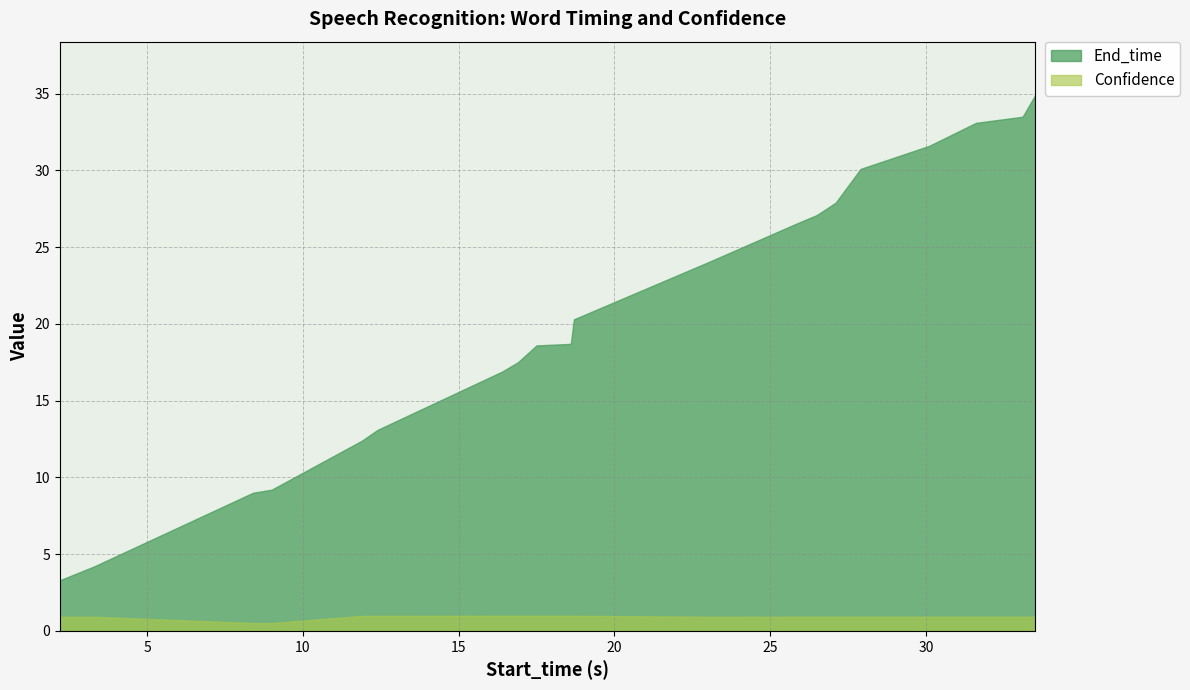

Reading left to right, transcribe all the data shown in this chart.

End_time: 2.2=3.3	3.3=4.2	8.4=9.0	9.0=9.2	11.9=12.4	12.4=13.1	16.4=16.9	16.9=17.5	17.5=18.6	18.6=18.7	18.7=20.3	23.1=24.1	25.8=26.5	26.5=27.1	27.1=27.9	27.9=30.1	30.1=31.6	31.6=33.1	33.1=33.5	33.5=34.9
Confidence: 2.2=0.9	3.3=0.9	8.4=0.5	9.0=0.5	11.9=1.0	12.4=1.0	16.4=1.0	16.9=1.0	17.5=1.0	18.6=1.0	18.7=1.0	23.1=0.9	25.8=0.9	26.5=0.9	27.1=0.9	27.9=0.9	30.1=0.9	31.6=0.9	33.1=0.9	33.5=0.9